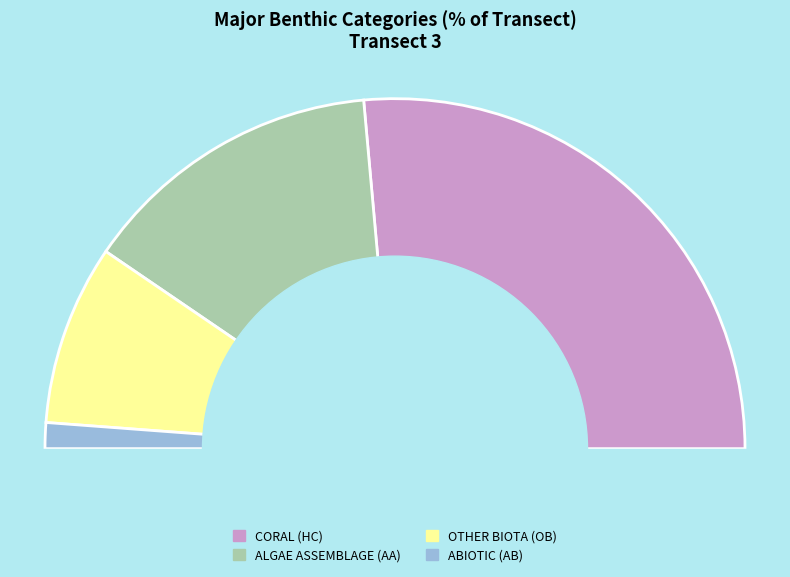

Which category accounts for the majority?

CORAL (HC)